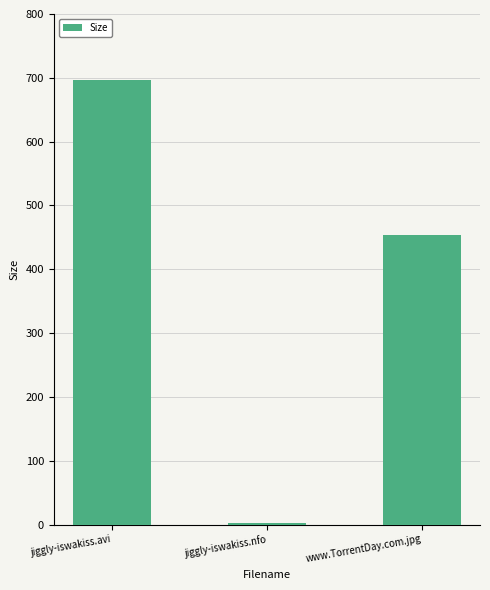

Reading left to right, extract all data points from this chart.

696.7	2.6	454.0